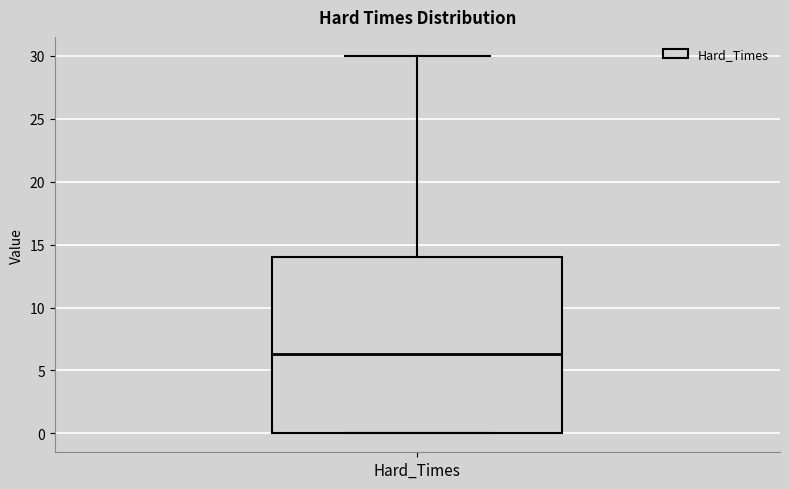

Read this box plot against the y-axis: the position of the median line, the range covered by the box, and the ends of both whiskers. The values are not printed on the chart, so give them approximately, as read against the axis.

median 6.5, box 0.0 to 14.0, whiskers 0.0 to 30.0